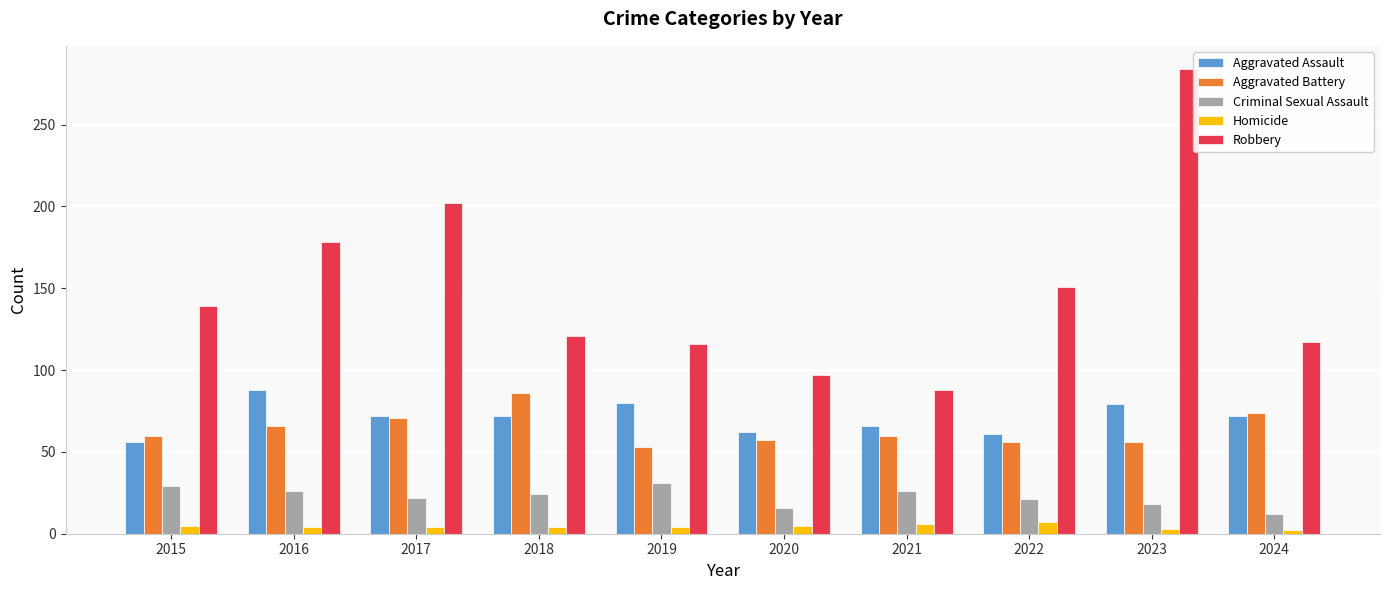

At which category is the sum across all series the highest?

2023